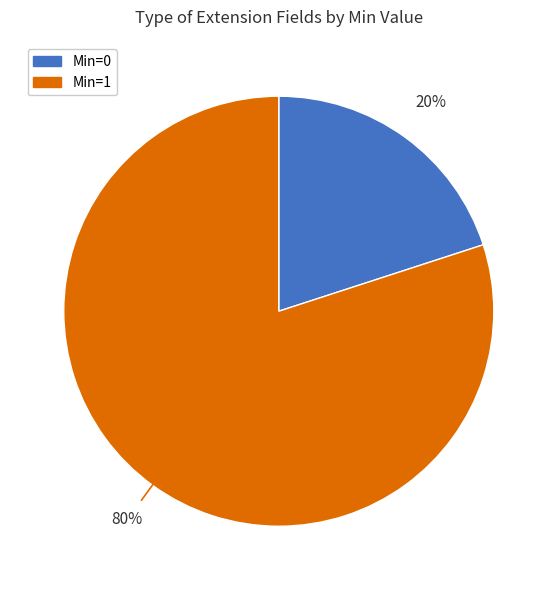

How many segments does this pie chart have?

2